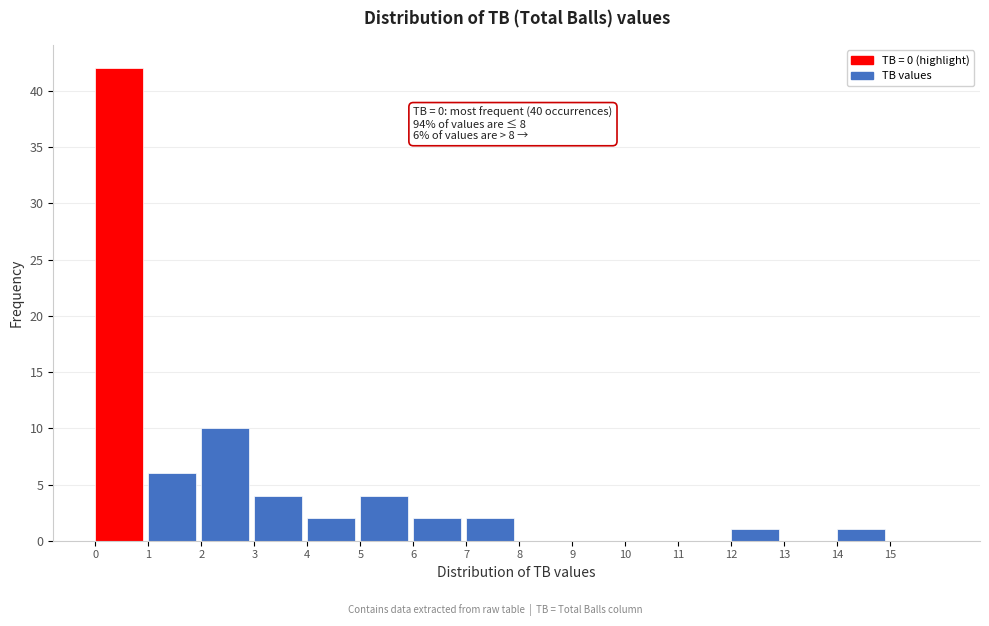

Which range on the x-axis has the tallest bar?

0 to 1